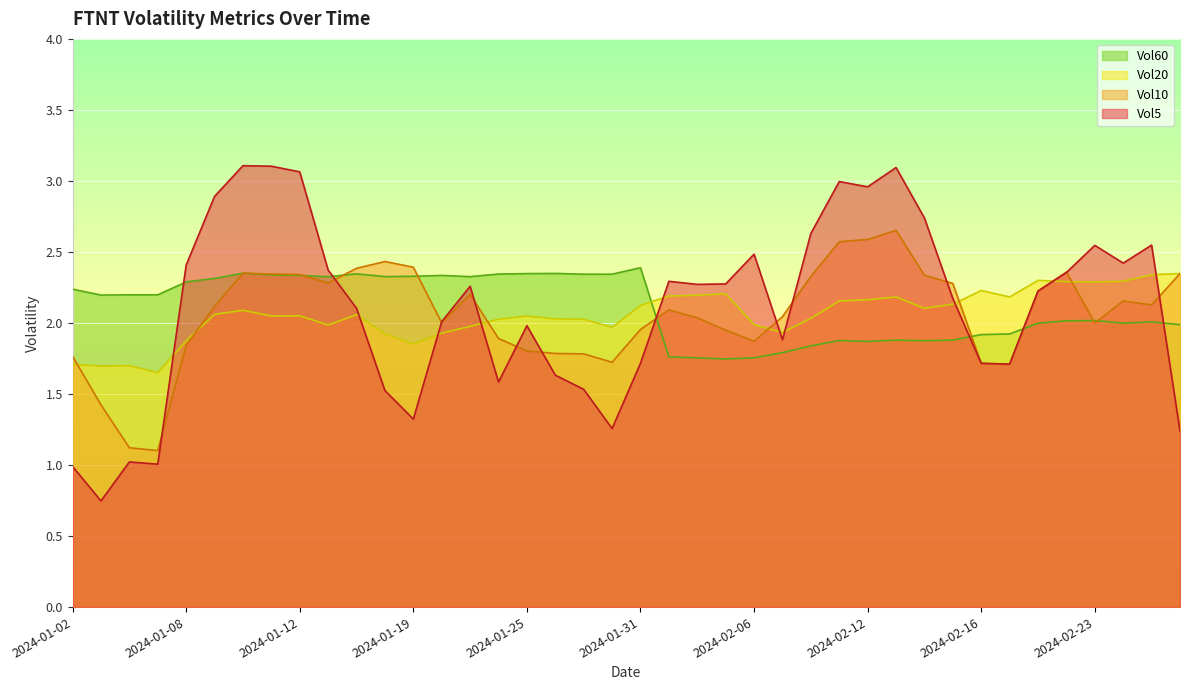

Reading left to right, list all the values displayed in this chart.

Vol5: 2024-01-02=1.0	2024-01-03=0.7	2024-01-04=1.0	2024-01-05=1.0	2024-01-08=2.4	2024-01-09=2.9	2024-01-10=3.1	2024-01-11=3.1	2024-01-12=3.1	2024-01-16=2.4	2024-01-17=2.1	2024-01-18=1.5	2024-01-19=1.3	2024-01-22=2.0	2024-01-23=2.3	2024-01-24=1.6	2024-01-25=2.0	2024-01-26=1.6	2024-01-29=1.5	2024-01-30=1.3	2024-01-31=1.7	2024-02-01=2.3	2024-02-02=2.3	2024-02-05=2.3	2024-02-06=2.5	2024-02-07=1.9	2024-02-08=2.6	2024-02-09=3.0	2024-02-12=3.0	2024-02-13=3.1	2024-02-14=2.7	2024-02-15=2.2	2024-02-16=1.7	2024-02-20=1.7	2024-02-21=2.2	2024-02-22=2.4	2024-02-23=2.5	2024-02-26=2.4	2024-02-27=2.5	2024-02-28=1.2
Vol10: 2024-01-02=1.8	2024-01-03=1.4	2024-01-04=1.1	2024-01-05=1.1	2024-01-08=1.8	2024-01-09=2.1	2024-01-10=2.4	2024-01-11=2.3	2024-01-12=2.3	2024-01-16=2.3	2024-01-17=2.4	2024-01-18=2.4	2024-01-19=2.4	2024-01-22=2.0	2024-01-23=2.2	2024-01-24=1.9	2024-01-25=1.8	2024-01-26=1.8	2024-01-29=1.8	2024-01-30=1.7	2024-01-31=2.0	2024-02-01=2.1	2024-02-02=2.0	2024-02-05=1.9	2024-02-06=1.9	2024-02-07=2.0	2024-02-08=2.3	2024-02-09=2.6	2024-02-12=2.6	2024-02-13=2.7	2024-02-14=2.3	2024-02-15=2.3	2024-02-16=1.7	2024-02-20=1.7	2024-02-21=2.2	2024-02-22=2.4	2024-02-23=2.0	2024-02-26=2.2	2024-02-27=2.1	2024-02-28=2.3
Vol20: 2024-01-02=1.7	2024-01-03=1.7	2024-01-04=1.7	2024-01-05=1.7	2024-01-08=1.9	2024-01-09=2.1	2024-01-10=2.1	2024-01-11=2.0	2024-01-12=2.1	2024-01-16=2.0	2024-01-17=2.1	2024-01-18=1.9	2024-01-19=1.9	2024-01-22=1.9	2024-01-23=2.0	2024-01-24=2.0	2024-01-25=2.0	2024-01-26=2.0	2024-01-29=2.0	2024-01-30=2.0	2024-01-31=2.1	2024-02-01=2.2	2024-02-02=2.2	2024-02-05=2.2	2024-02-06=2.0	2024-02-07=1.9	2024-02-08=2.0	2024-02-09=2.2	2024-02-12=2.2	2024-02-13=2.2	2024-02-14=2.1	2024-02-15=2.1	2024-02-16=2.2	2024-02-20=2.2	2024-02-21=2.3	2024-02-22=2.3	2024-02-23=2.3	2024-02-26=2.3	2024-02-27=2.3	2024-02-28=2.3
Vol60: 2024-01-02=2.2	2024-01-03=2.2	2024-01-04=2.2	2024-01-05=2.2	2024-01-08=2.3	2024-01-09=2.3	2024-01-10=2.4	2024-01-11=2.3	2024-01-12=2.3	2024-01-16=2.3	2024-01-17=2.3	2024-01-18=2.3	2024-01-19=2.3	2024-01-22=2.3	2024-01-23=2.3	2024-01-24=2.3	2024-01-25=2.3	2024-01-26=2.3	2024-01-29=2.3	2024-01-30=2.3	2024-01-31=2.4	2024-02-01=1.8	2024-02-02=1.8	2024-02-05=1.7	2024-02-06=1.8	2024-02-07=1.8	2024-02-08=1.8	2024-02-09=1.9	2024-02-12=1.9	2024-02-13=1.9	2024-02-14=1.9	2024-02-15=1.9	2024-02-16=1.9	2024-02-20=1.9	2024-02-21=2.0	2024-02-22=2.0	2024-02-23=2.0	2024-02-26=2.0	2024-02-27=2.0	2024-02-28=2.0